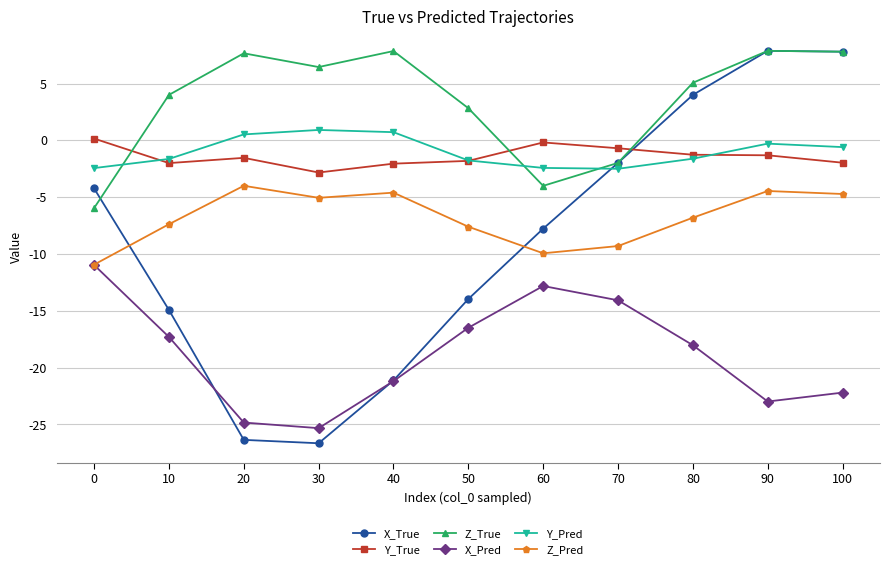

In Z_Pred, how many points are higher than both neighbors (excluding endpoints)?

3